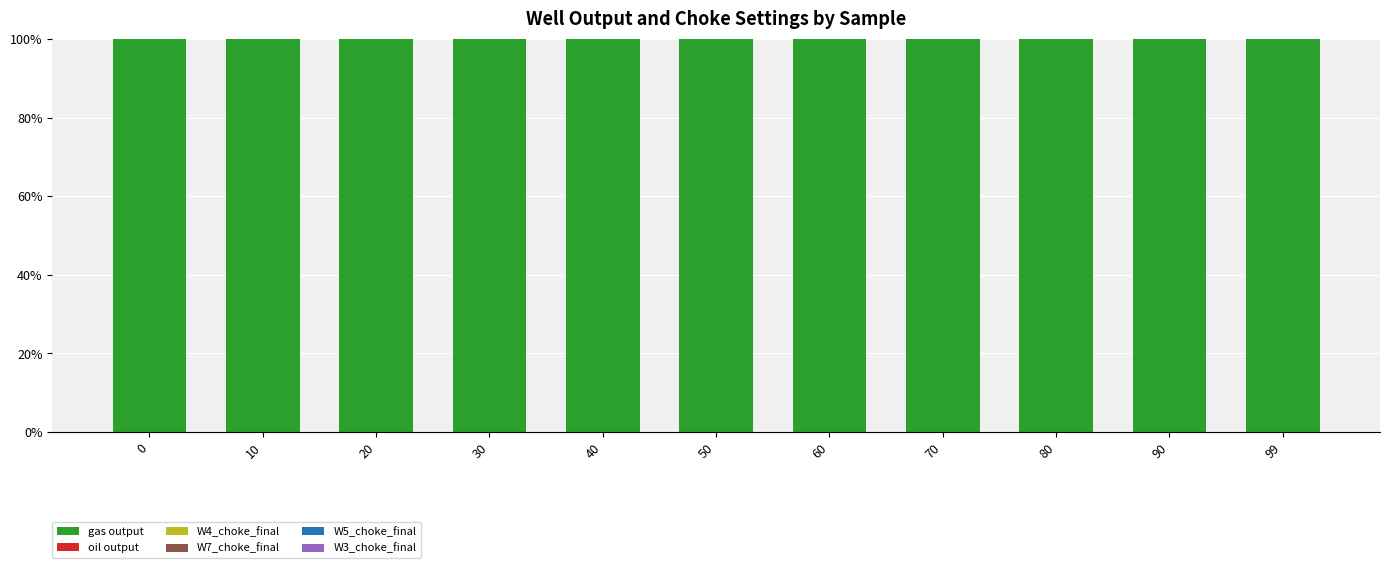

The gas output series shows 38.7 at 80. True or false?

False